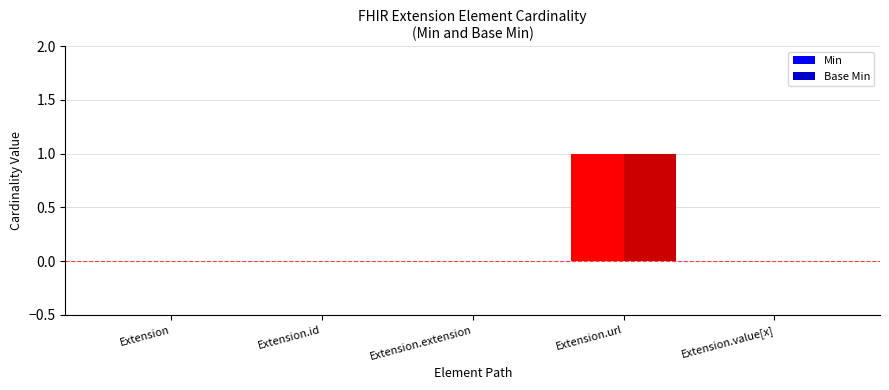

Reading left to right, list all the values displayed in this chart.

Min: Extension=0	Extension.id=0	Extension.extension=0	Extension.url=1	Extension.value[x]=0
Base Min: Extension=0	Extension.id=0	Extension.extension=0	Extension.url=1	Extension.value[x]=0